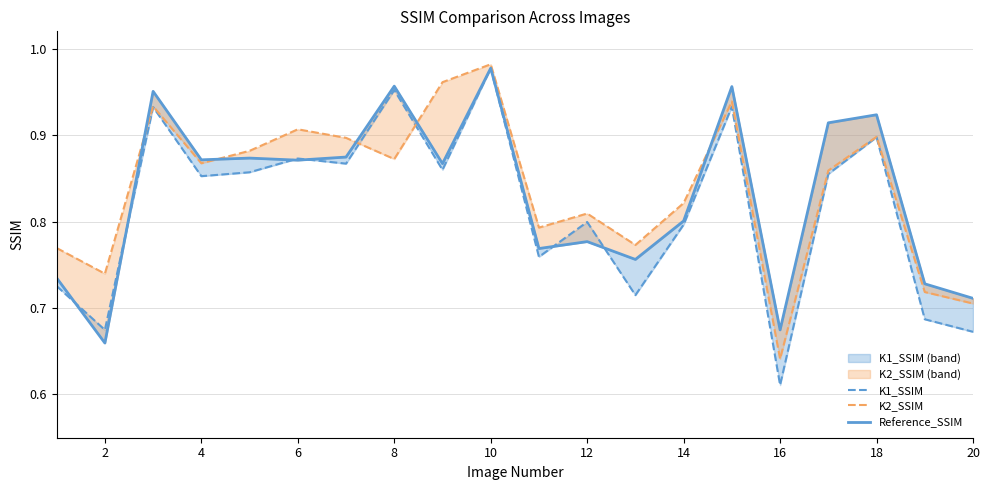

Where is Reference_SSIM nearest to the value 0?

2